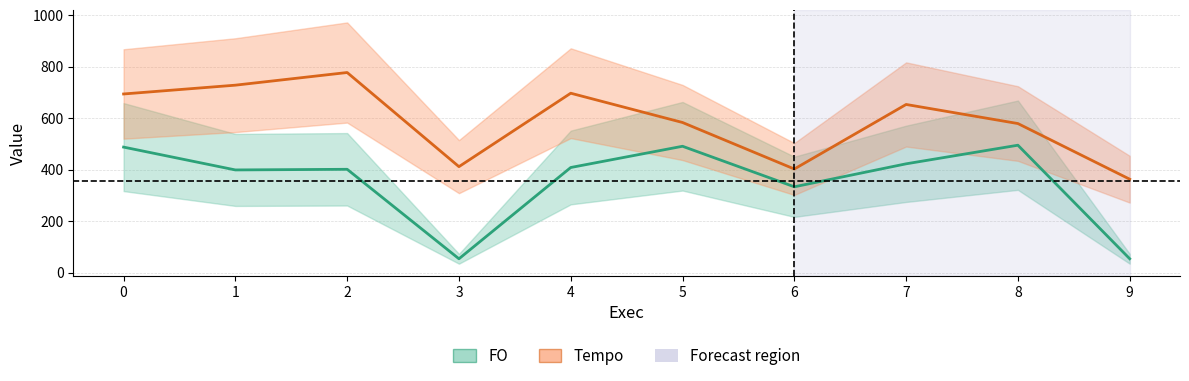

True or false: FO and Tempo intersect in this chart.

False